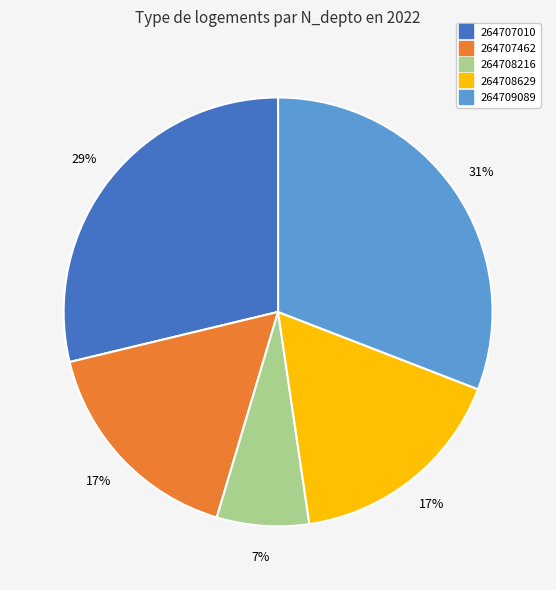

What percentage is the 264709089 slice, to the nearest percent?

31%